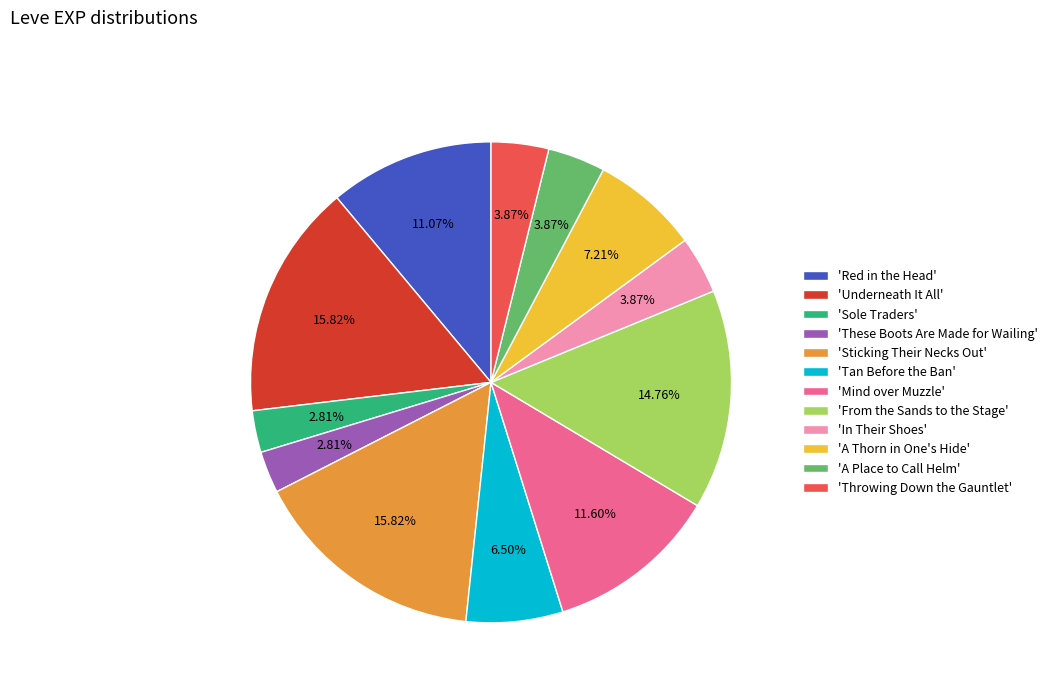

Between 'Throwing Down the Gauntlet' and 'Sticking Their Necks Out', which is larger?

'Sticking Their Necks Out'